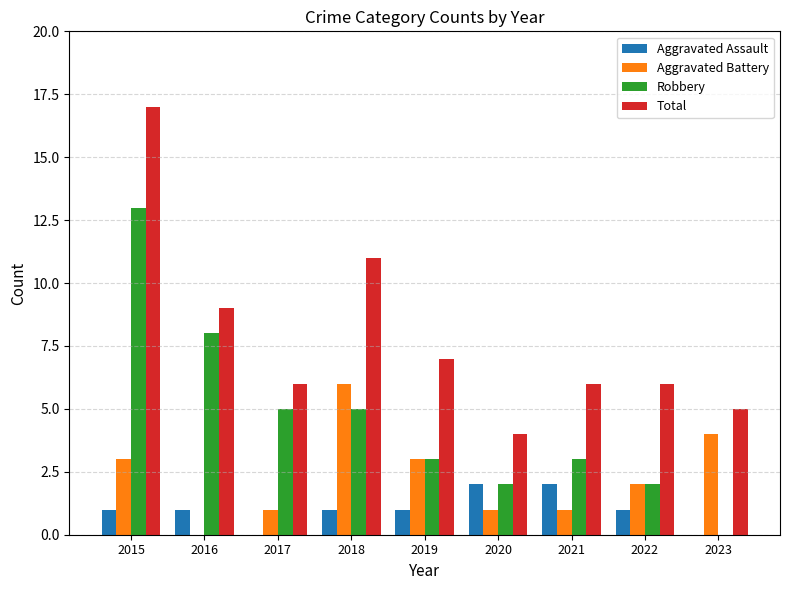

What are all the series names shown in the legend?

Aggravated Assault, Aggravated Battery, Robbery, Total